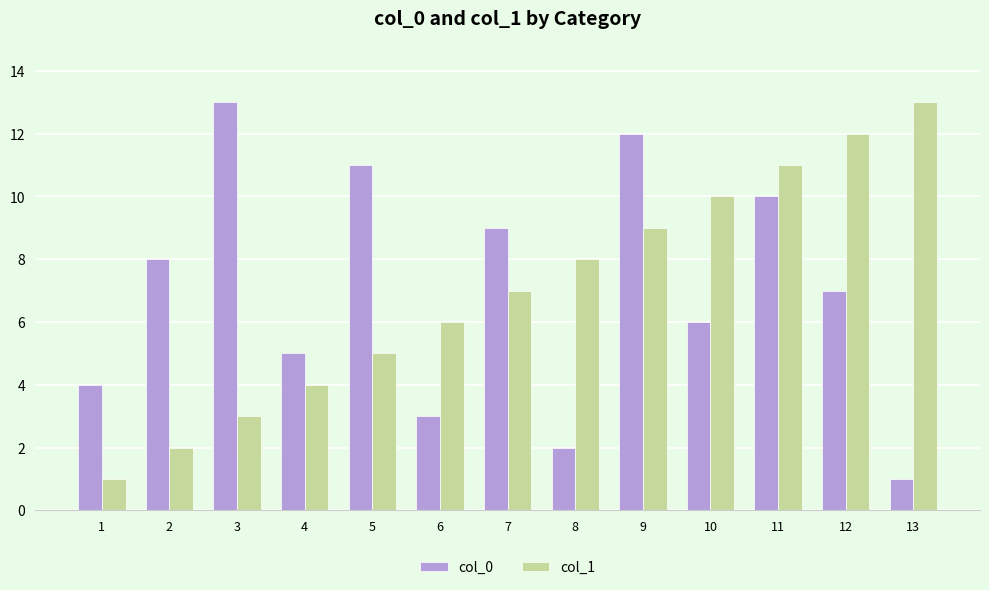

The col_1 series shows 0 at 1. True or false?

False